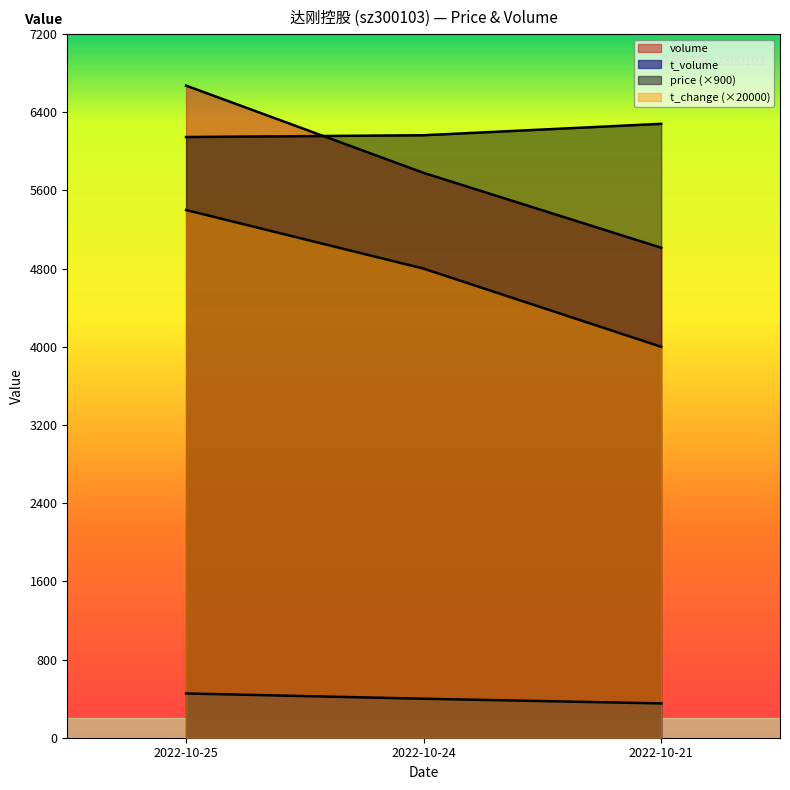

Reading right to left, what are all the values shown in this chart?

price: 2022-10-21=6282	2022-10-24=6165	2022-10-25=6147
volume: 2022-10-21=5014	2022-10-24=5780	2022-10-25=6673
t_volume: 2022-10-21=351	2022-10-24=399	2022-10-25=453
t_change: 2022-10-21=4000	2022-10-24=4800	2022-10-25=5400